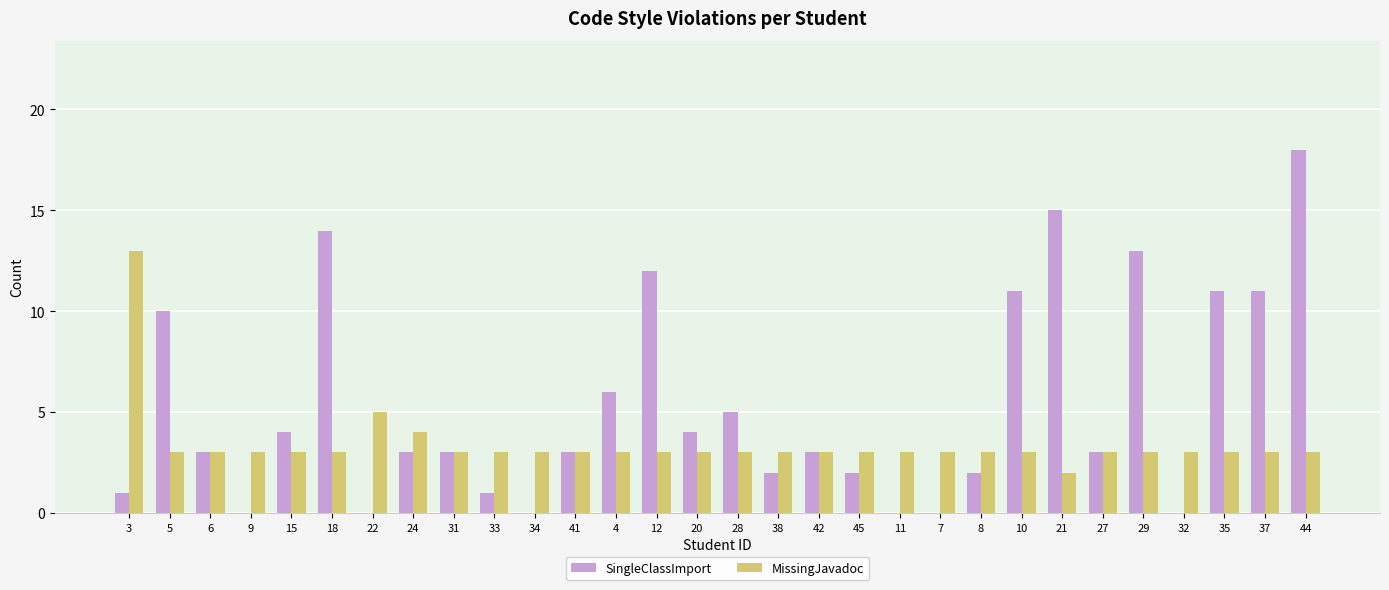

The SingleClassImport series shows 5 at 42. True or false?

False